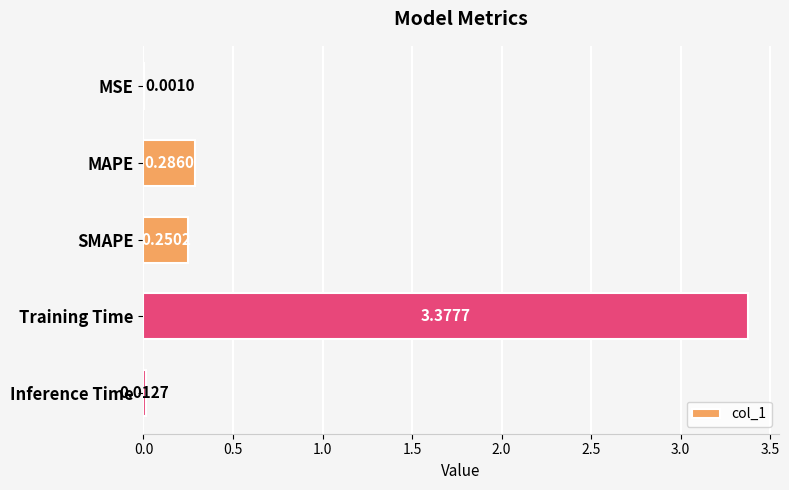

Where is the data nearest to the value 1?

MAPE